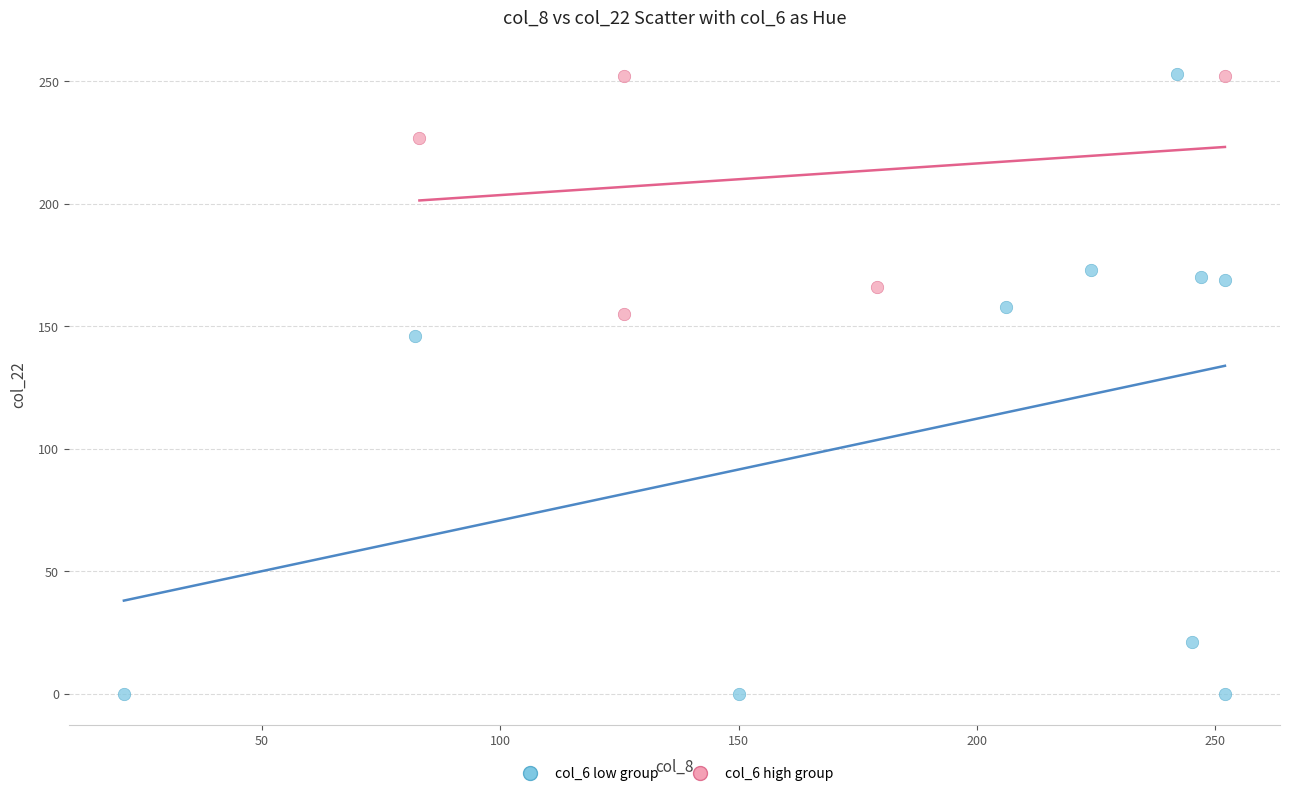

Which series contains the lowest Y value?

col_6 low group